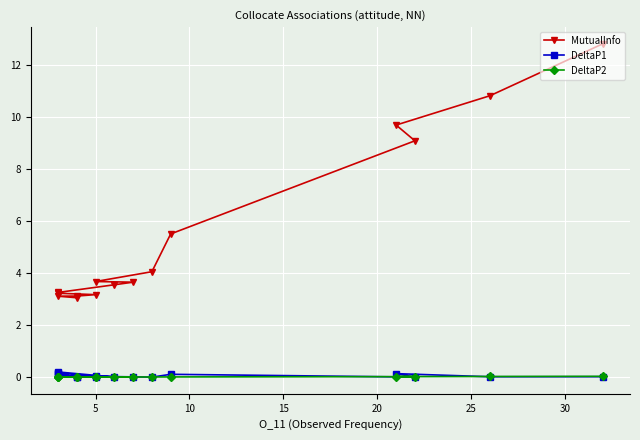

True or false: DeltaP2 and MutualInfo intersect in this chart.

False